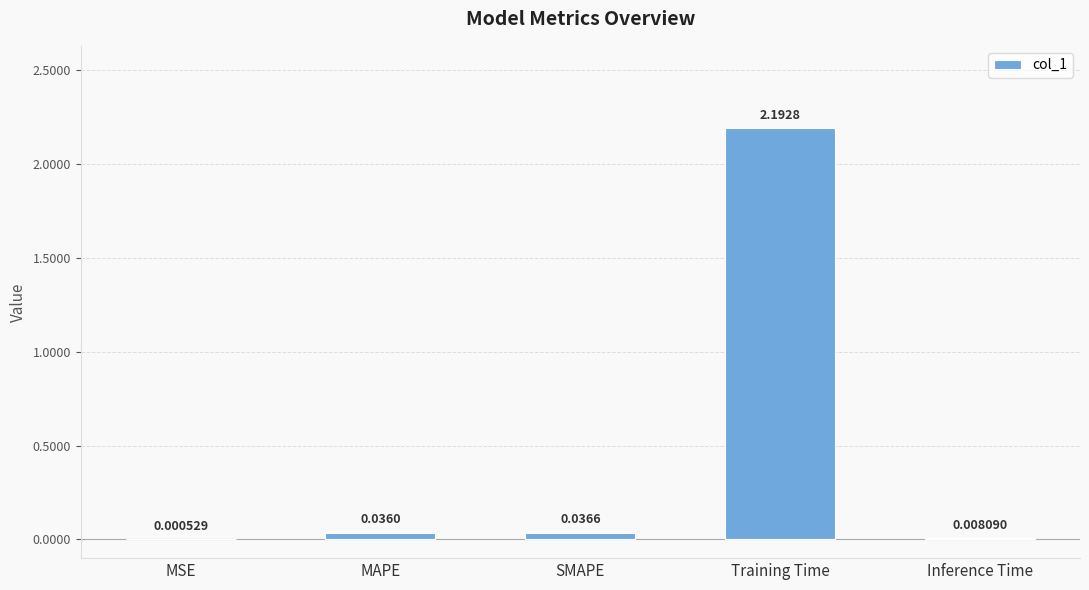

Between MSE and Inference Time, which is larger?

Inference Time